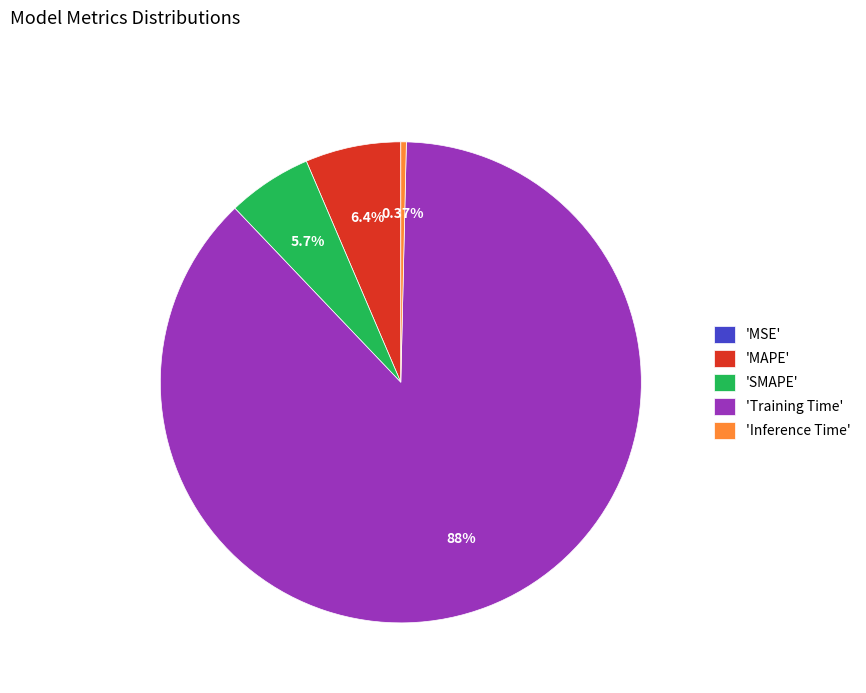

Is there any slice that represents more than half of the pie?

Yes